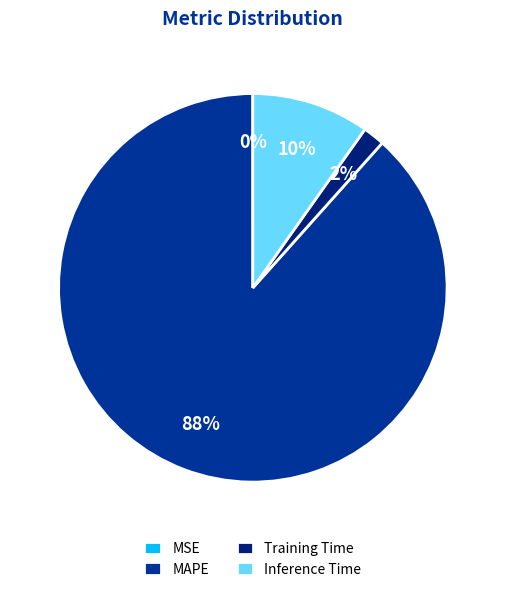

What percentage do Training Time and Inference Time together represent?

11.6%